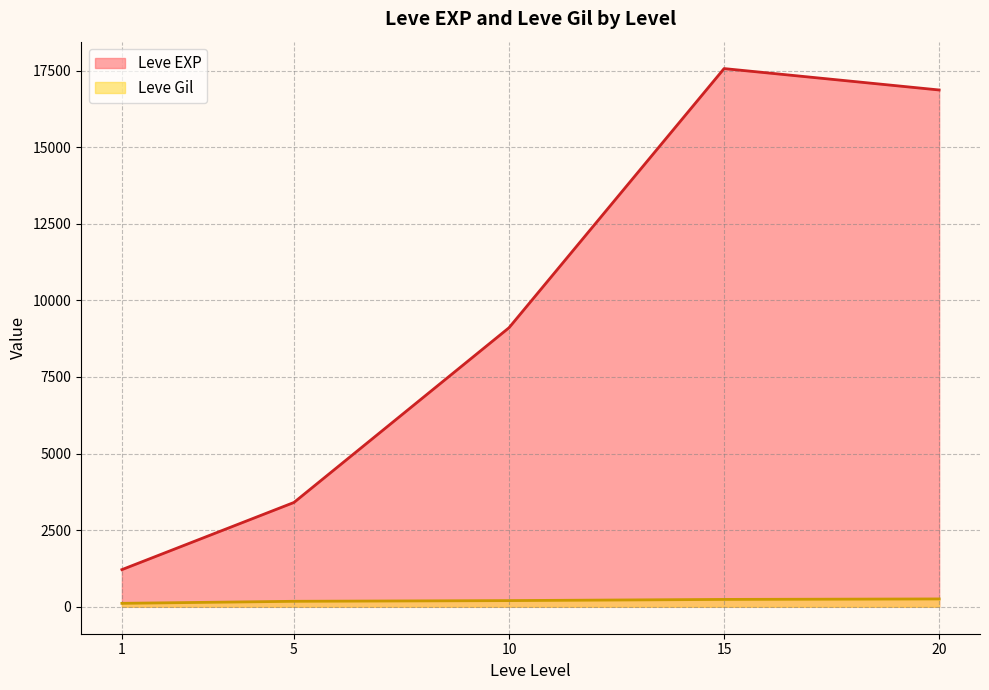

True or false: Leve EXP and Leve Gil intersect in this chart.

False